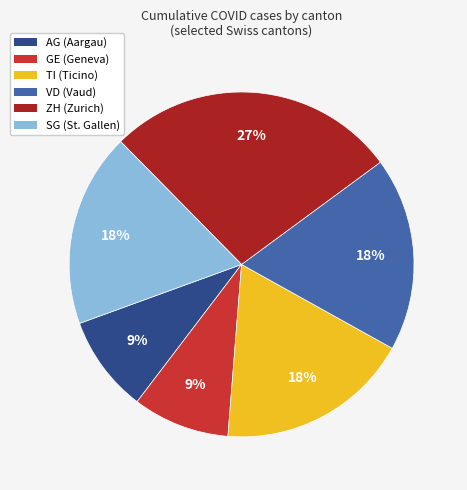

Is the sum of AG (Aargau) and TI (Ticino) greater than half?

No